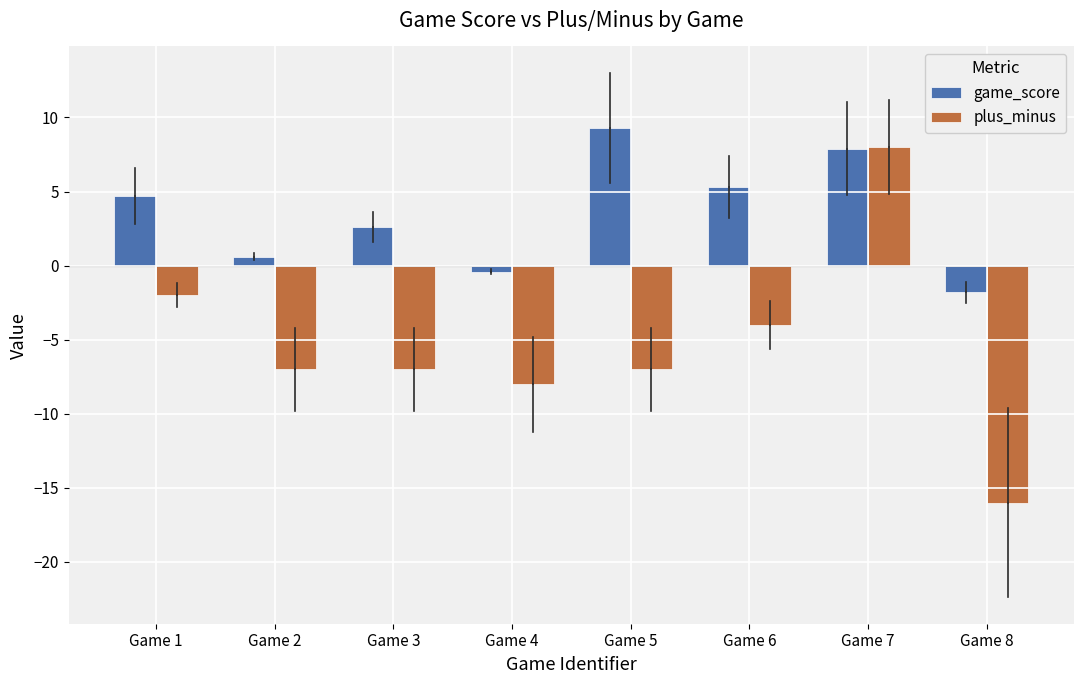

Are the bars horizontal?

No